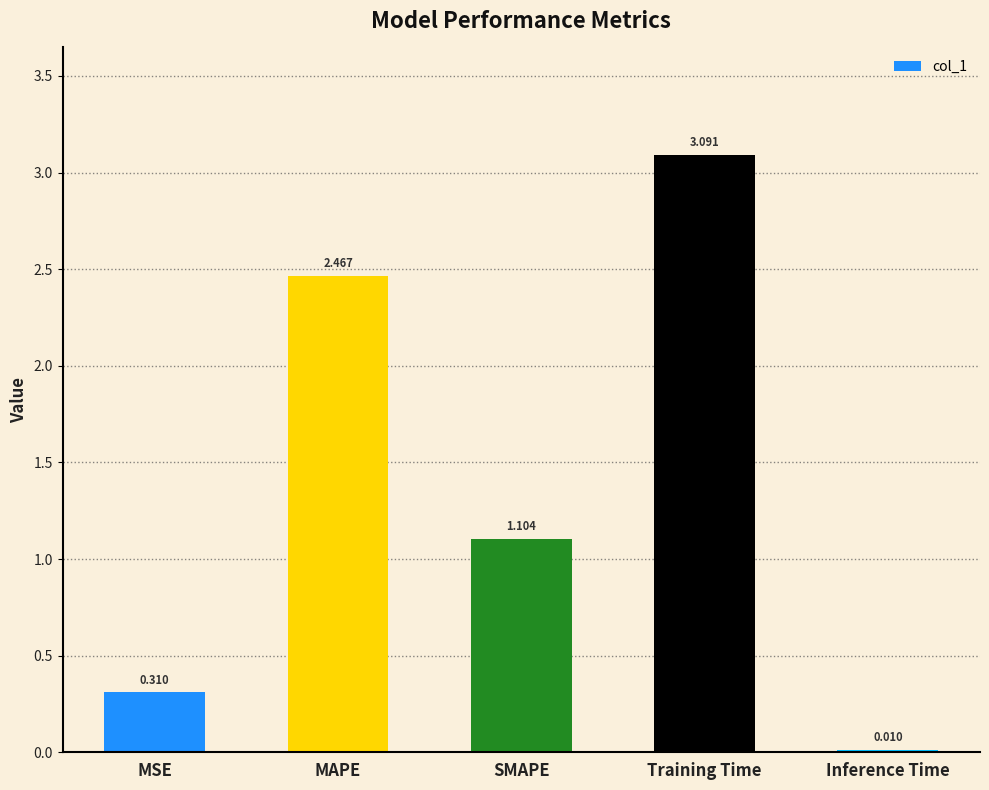

At which label is the value closest to 1?

SMAPE